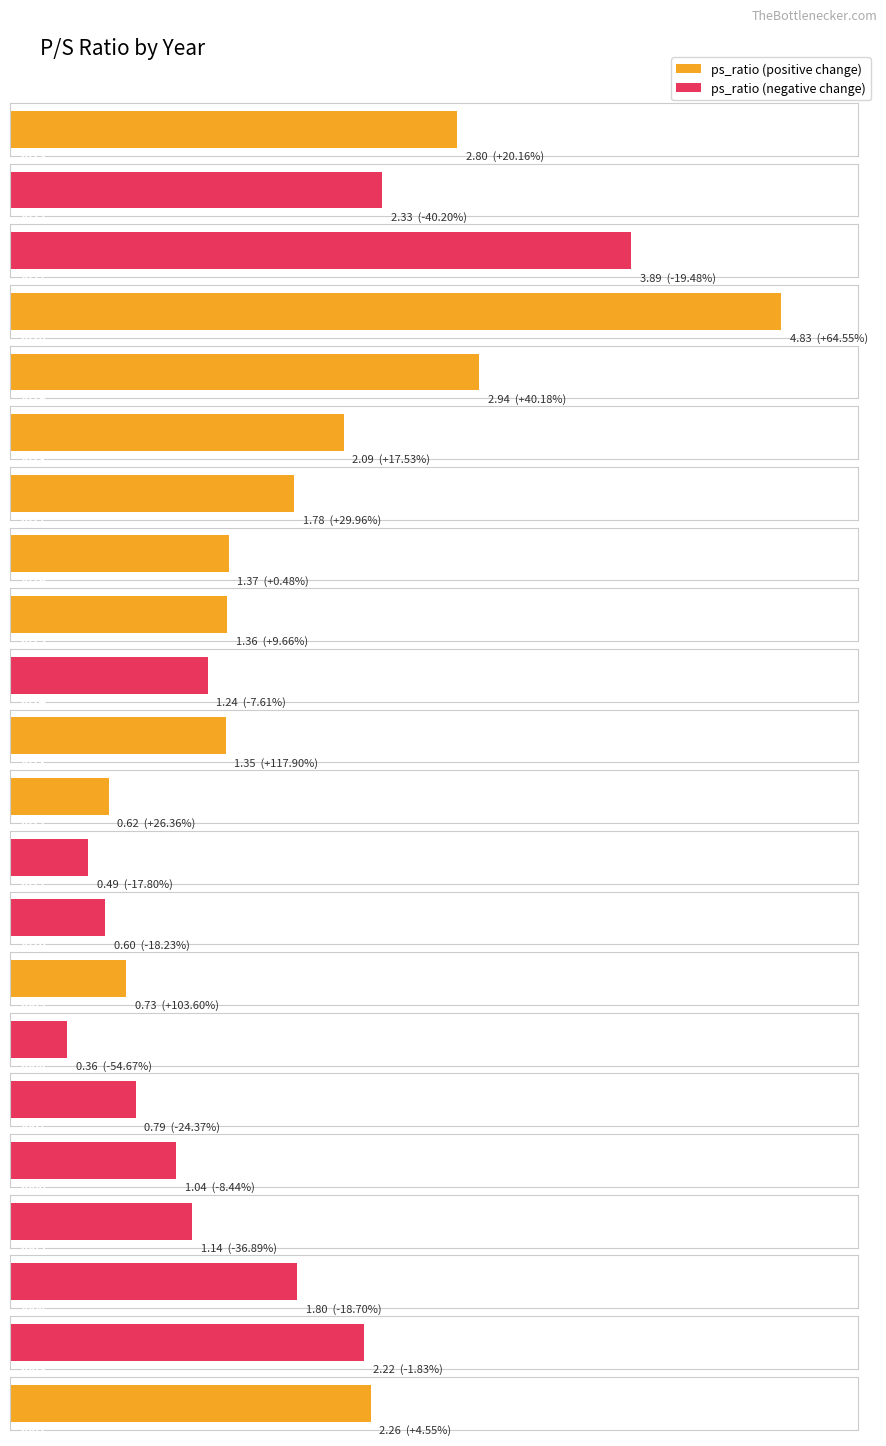

Reading right to left, list all the values displayed in this chart.

2002=2.3	2003=2.2	2004=1.8	2005=1.1	2006=1.0	2007=0.8	2008=0.4	2009=0.7	2010=0.6	2011=0.5	2012=0.6	2013=1.4	2014=1.2	2015=1.4	2016=1.4	2017=1.8	2018=2.1	2019=2.9	2020=4.8	2021=3.9	2022=2.3	2023=2.8